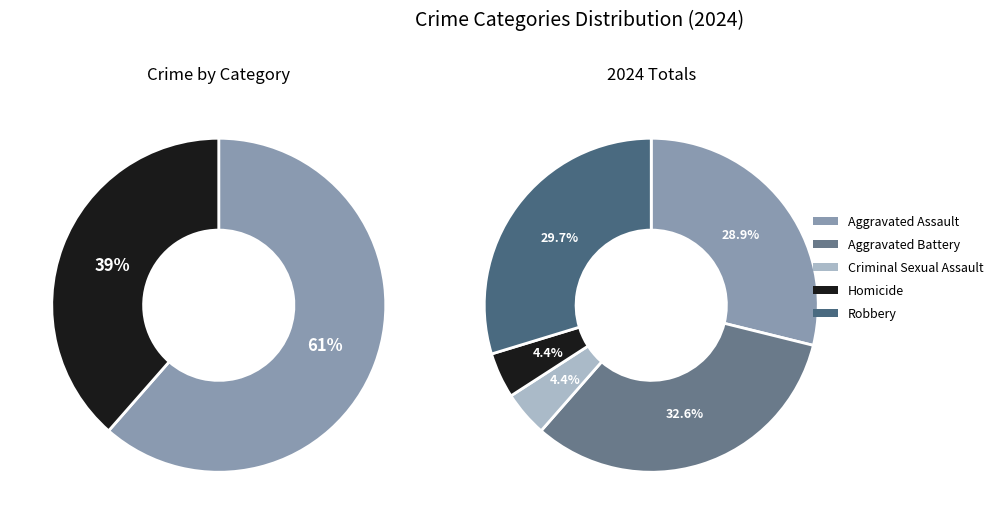

To the nearest percent, what is the difference between the Homicide and Aggravated Battery slice percentages?

28%